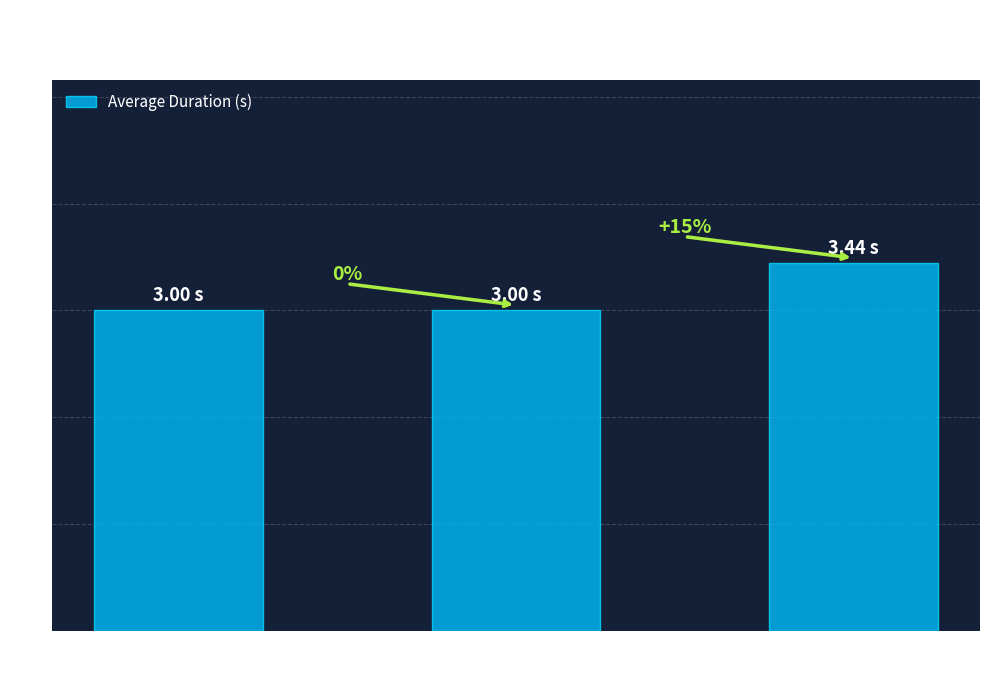

Is it true that the value at Fixation is 3.4?

True